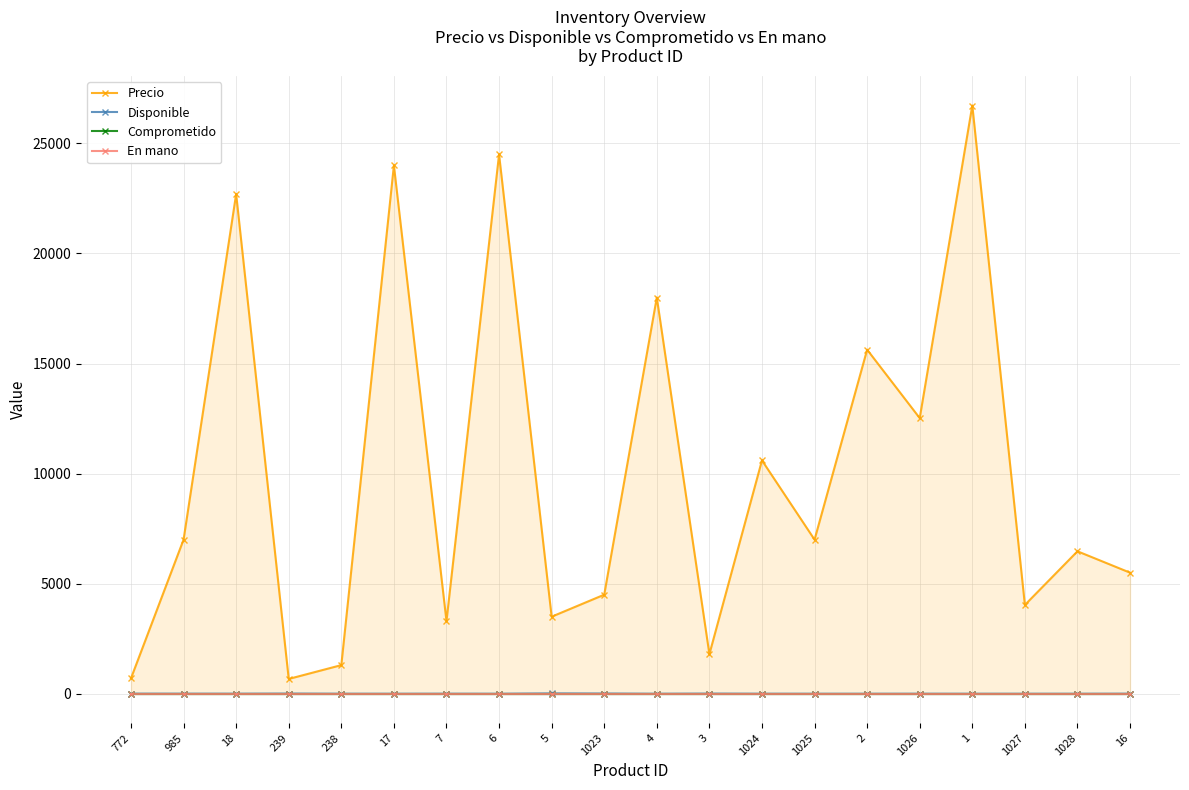

True or false: Disponible has a value of 1 at 4.

True